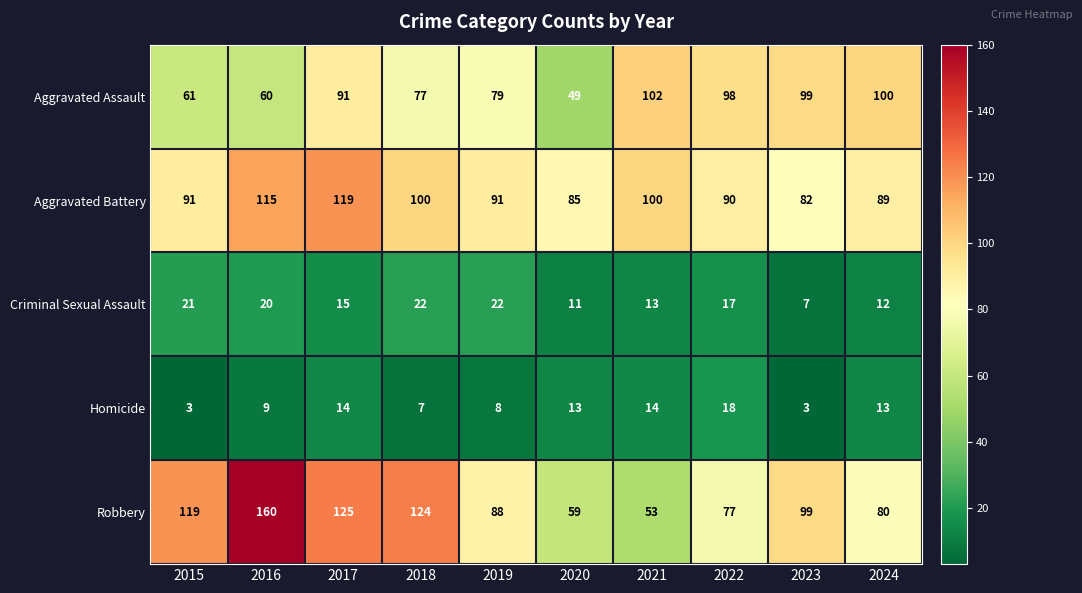

What is the average value of the Aggravated Assault series?

82